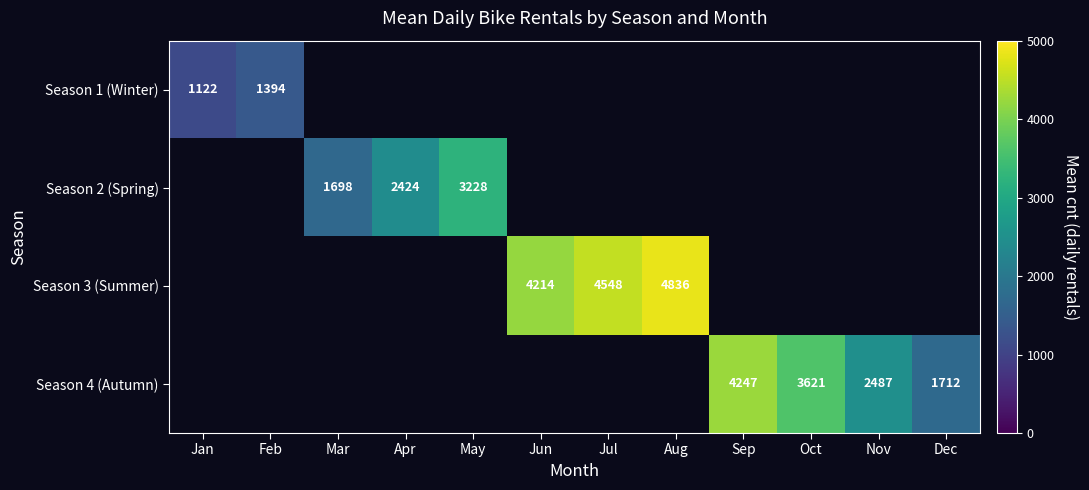

True or false: Season 3 (Summer) has a value of 5487.7 at Jun.

False